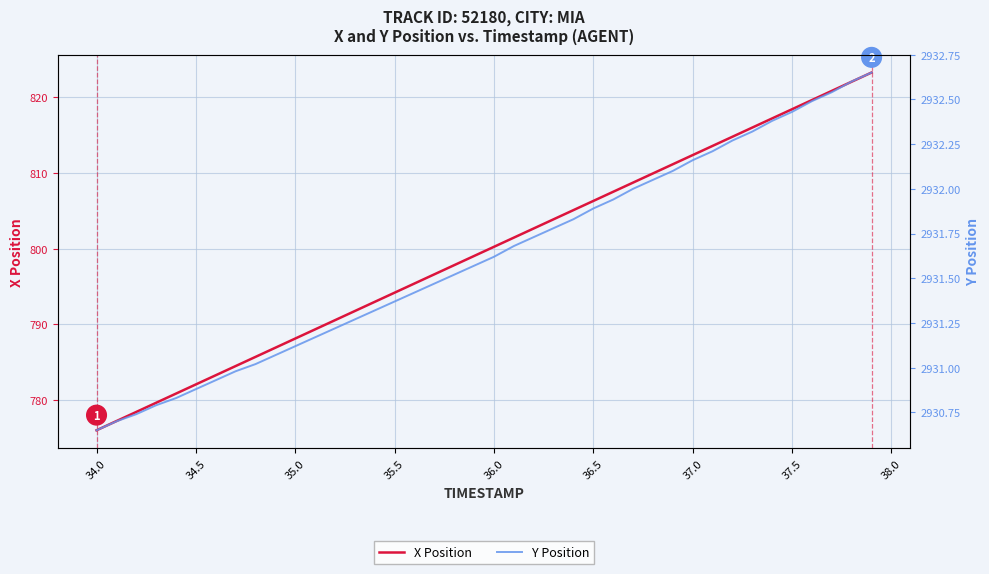

True or false: X Position and Y Position cross at least once.

False